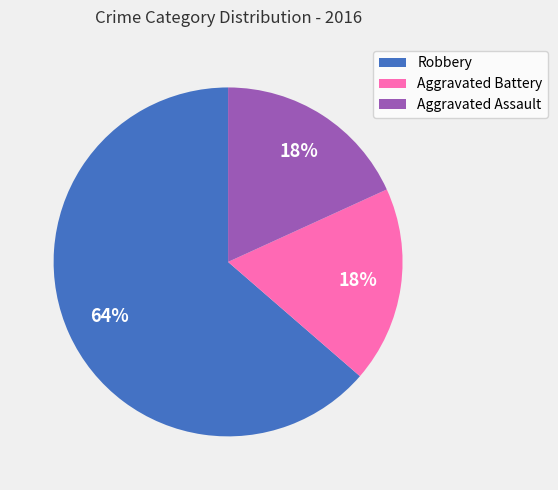

To the nearest percent, what portion does Aggravated Battery represent?

18%